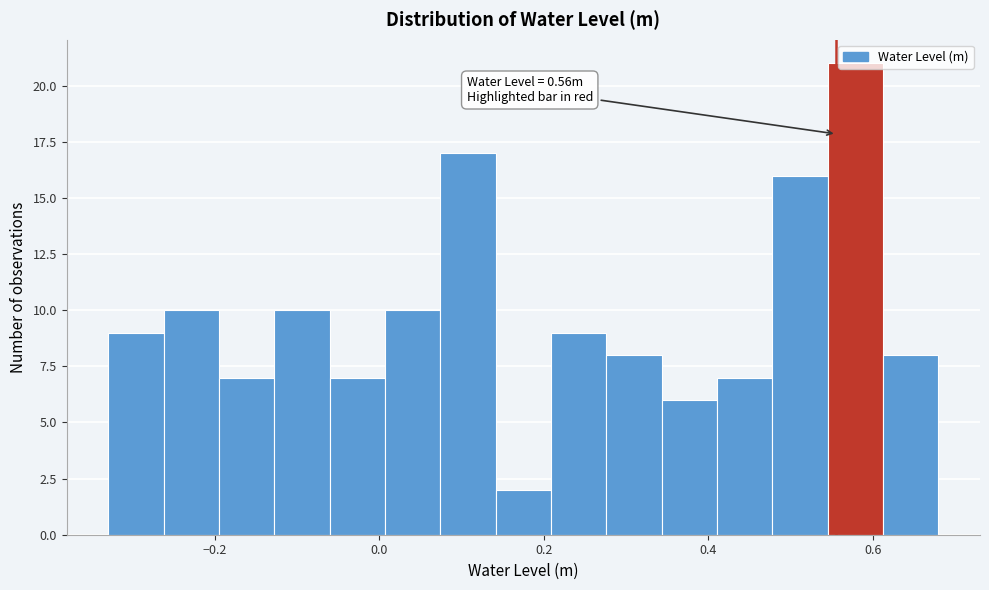

Read against the x-axis, roughly where is the centre of the tallest bar?

0.58